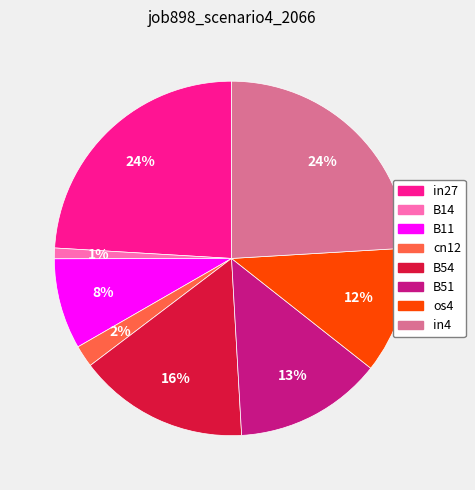

Is the sum of in27 and cn12 greater than half?

No